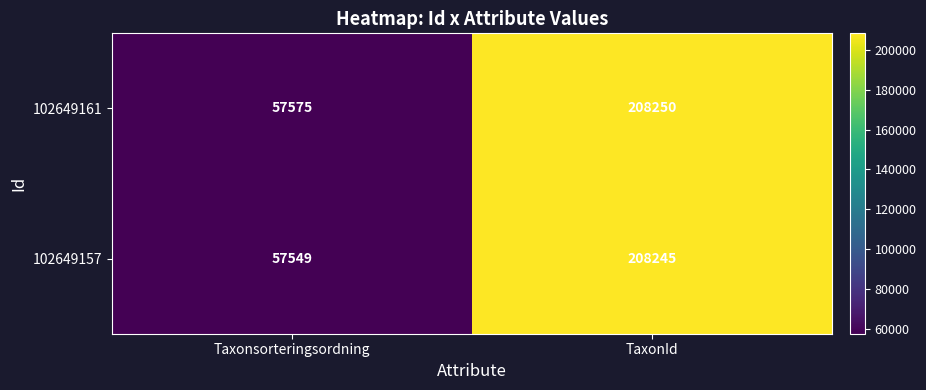

Rank the series at Taxonsorteringsordning from highest to lowest value.

102649161, 102649157